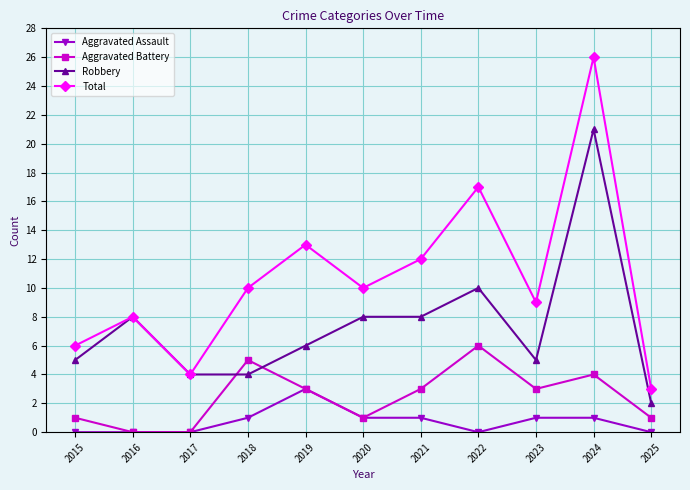

What is the spread (max minus min) of values at 2017?

4